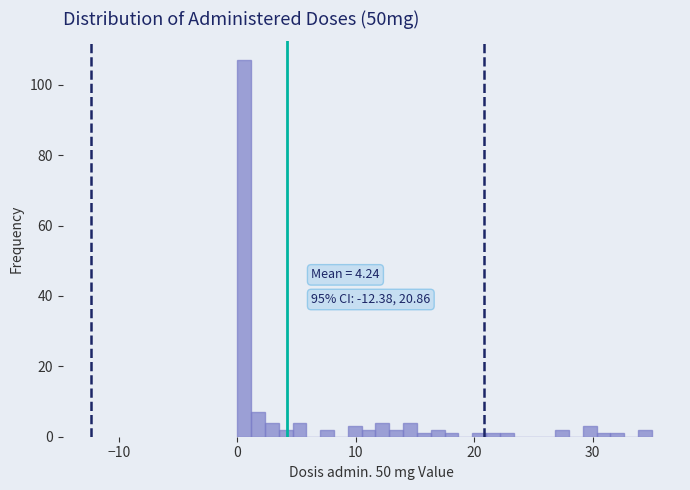

Around what value on the x-axis is the tallest bar? Give the approximate position of its centre, as read against the axis.

1